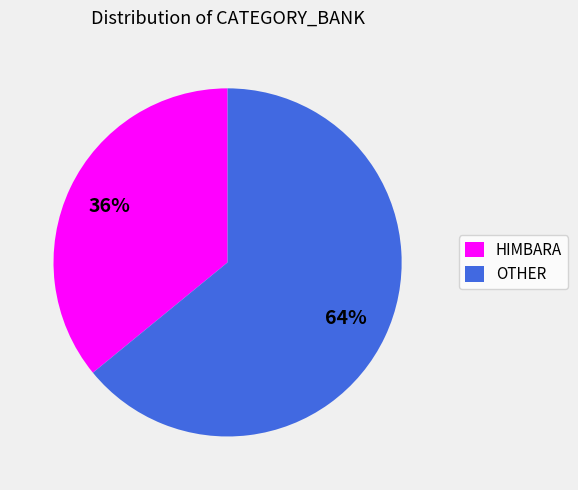

Is the sum of HIMBARA and OTHER greater than half?

Yes